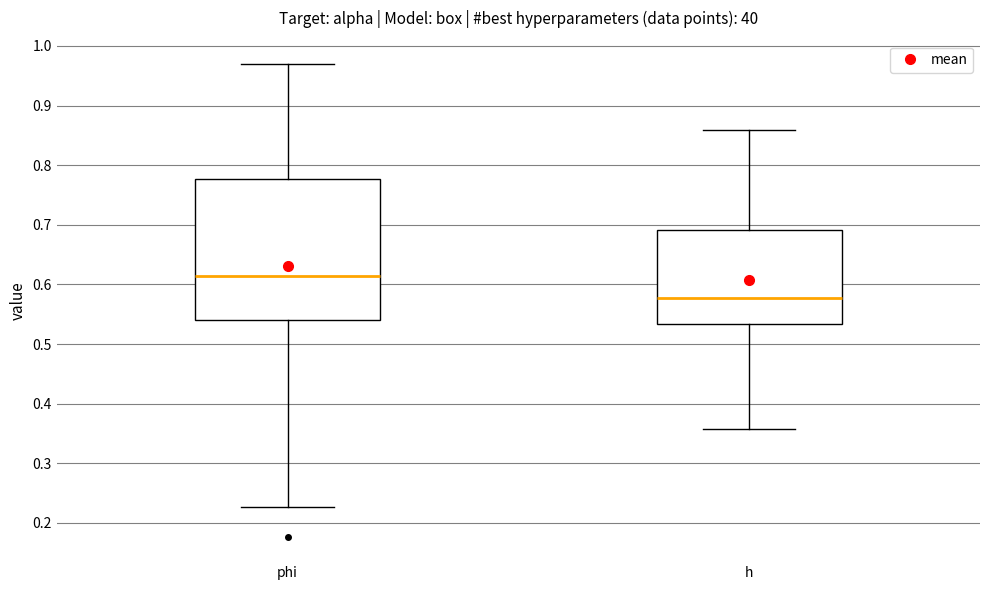

Reading left to right, read every box against the y-axis: the position of its median line, the range the box covers, and the ends of its whiskers. The values are not printed on the chart, so give them approximately, as read against the axis.

phi: median 0.61, box 0.54 to 0.78, whiskers 0.23 to 0.97
h: median 0.58, box 0.53 to 0.69, whiskers 0.36 to 0.86